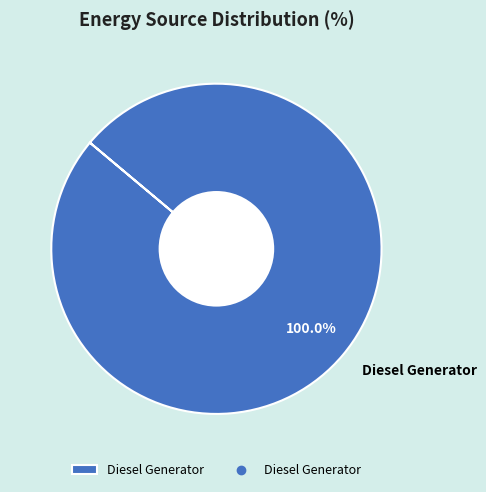

What is the majority slice?

Diesel Generator